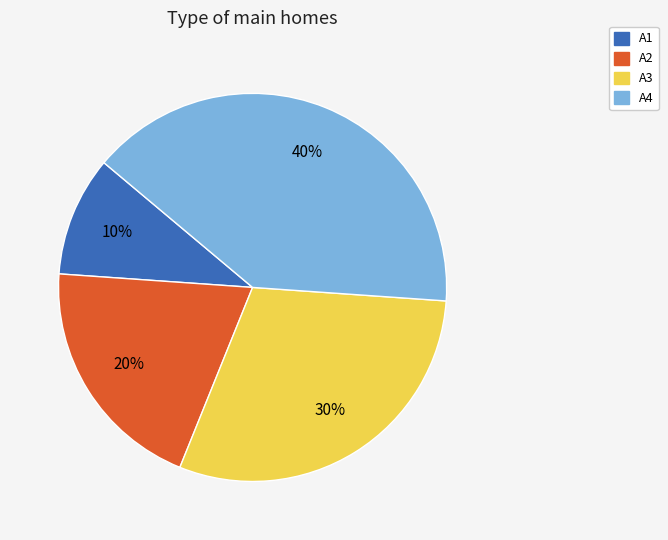

Between A1 and A2, which is larger?

A2